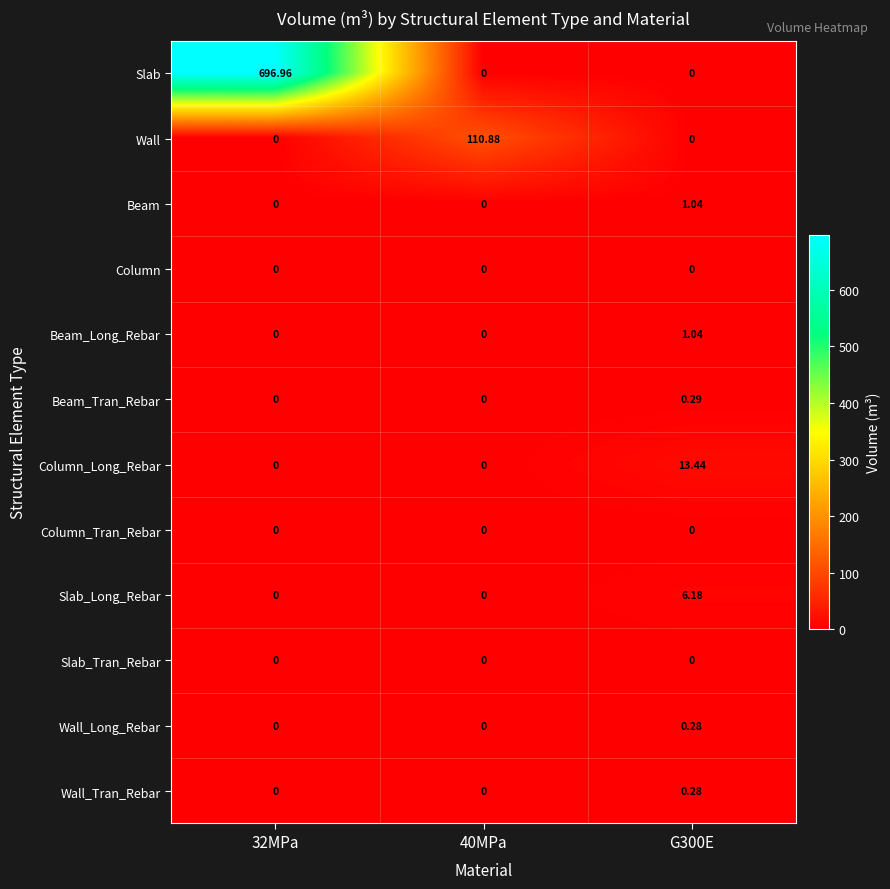

Which series has the largest range (max minus min)?

Slab